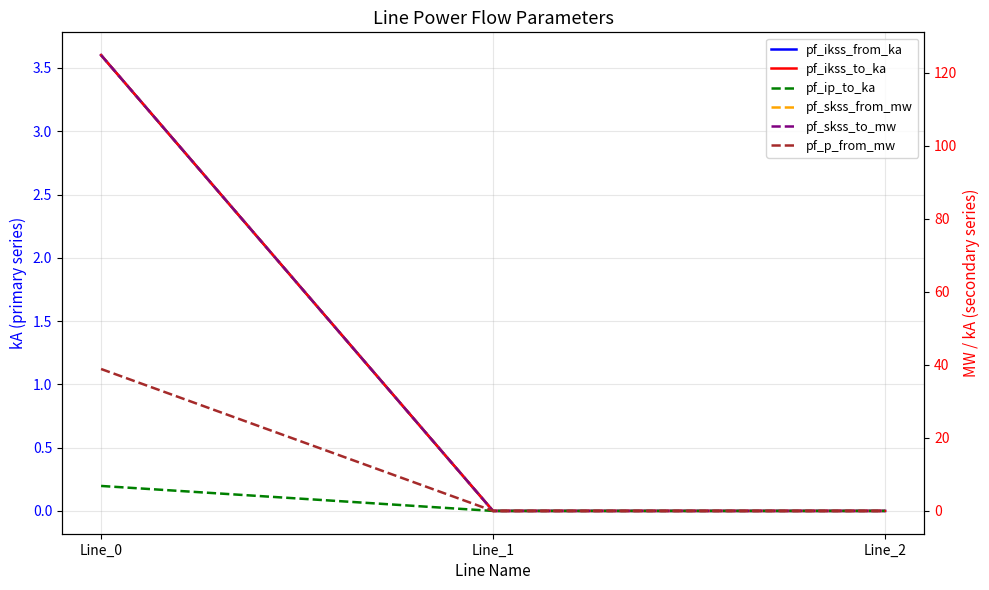

The value of pf_ip_to_ka at Line_0 is 6.8. True or false?

True